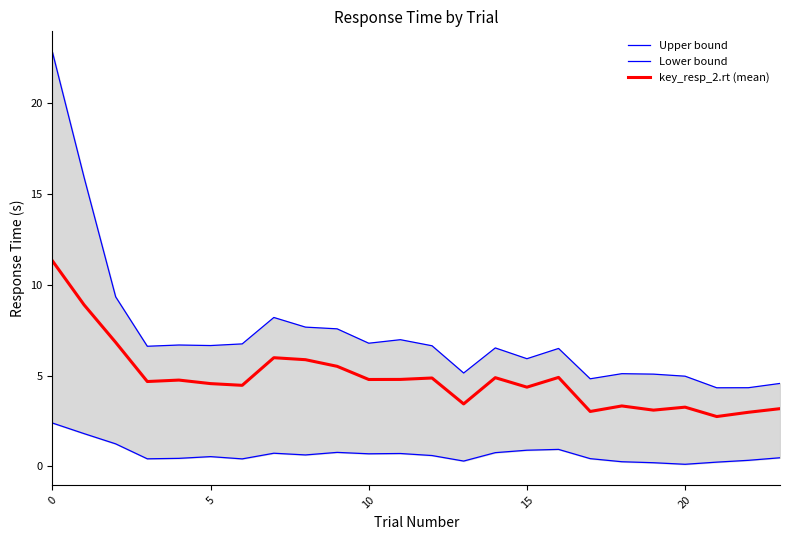

Is it true that Lower bound equals 0.8 at 23?

False